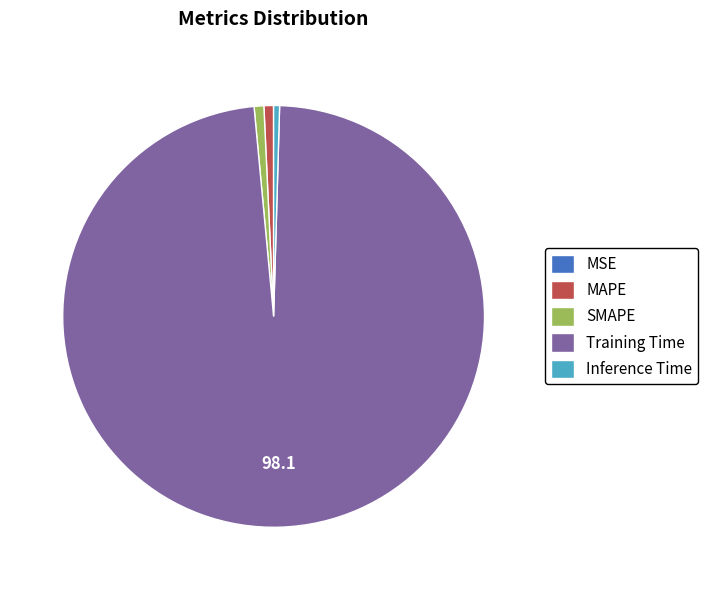

Combined, do SMAPE and Training Time account for over 50%?

Yes